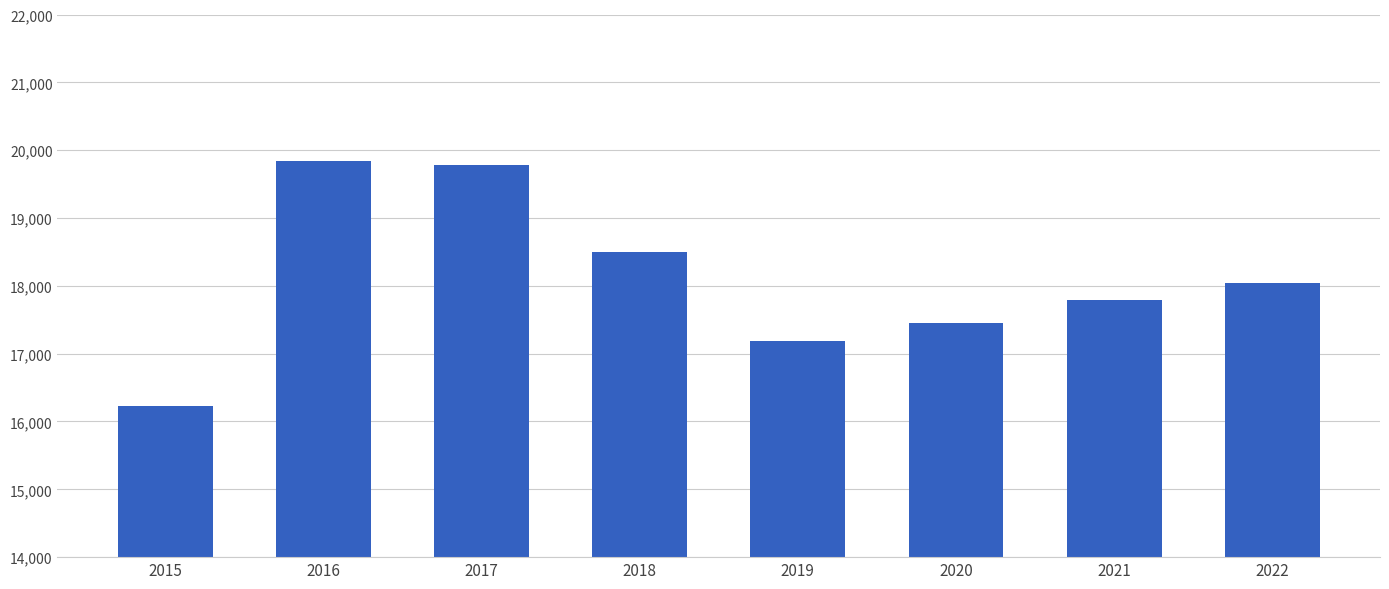

What is the maximum value shown in the chart?

19846